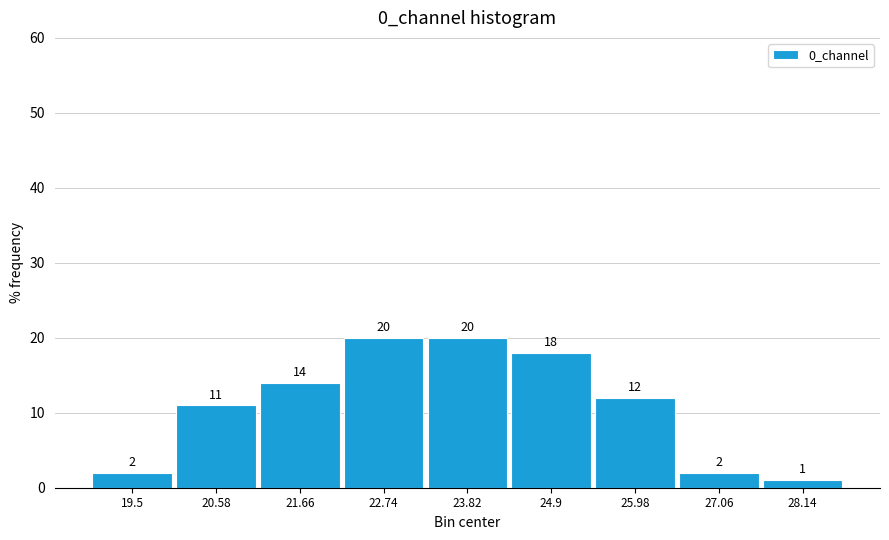

Reading left to right, list every bar in this chart as the range it spans on the x-axis followed by its height. The bar edges are not printed on the chart, so give them approximately, as read against the axis.

19.0 to 20.0: 2
20.0 to 21.2: 11
21.2 to 22.2: 14
22.2 to 23.2: 20
23.2 to 24.4: 20
24.4 to 25.4: 18
25.4 to 26.6: 12
26.6 to 27.6: 2
27.6 to 28.6: 1